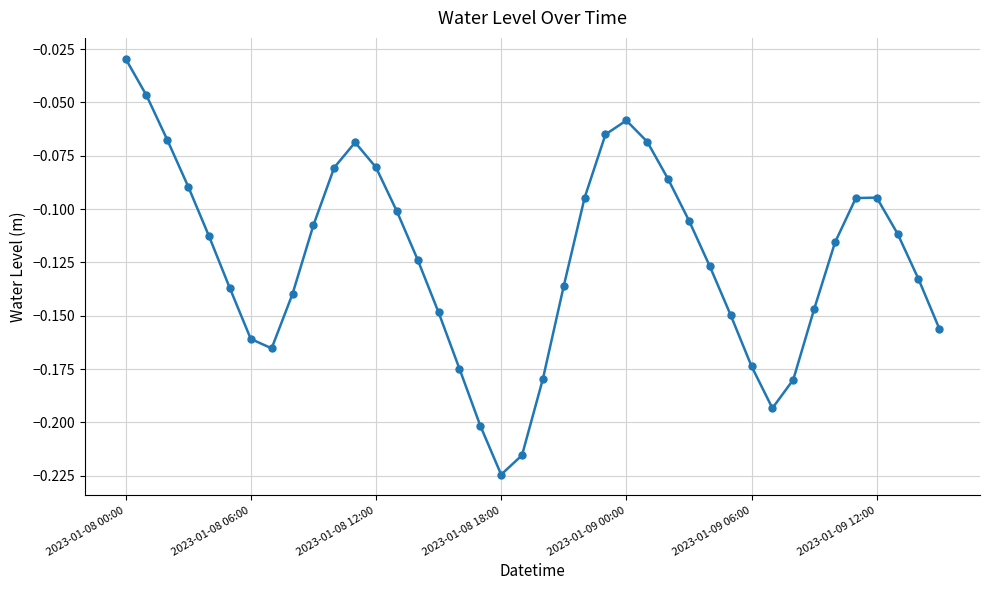

How many interior local valleys (lower than both neighbors) does the data have?

3